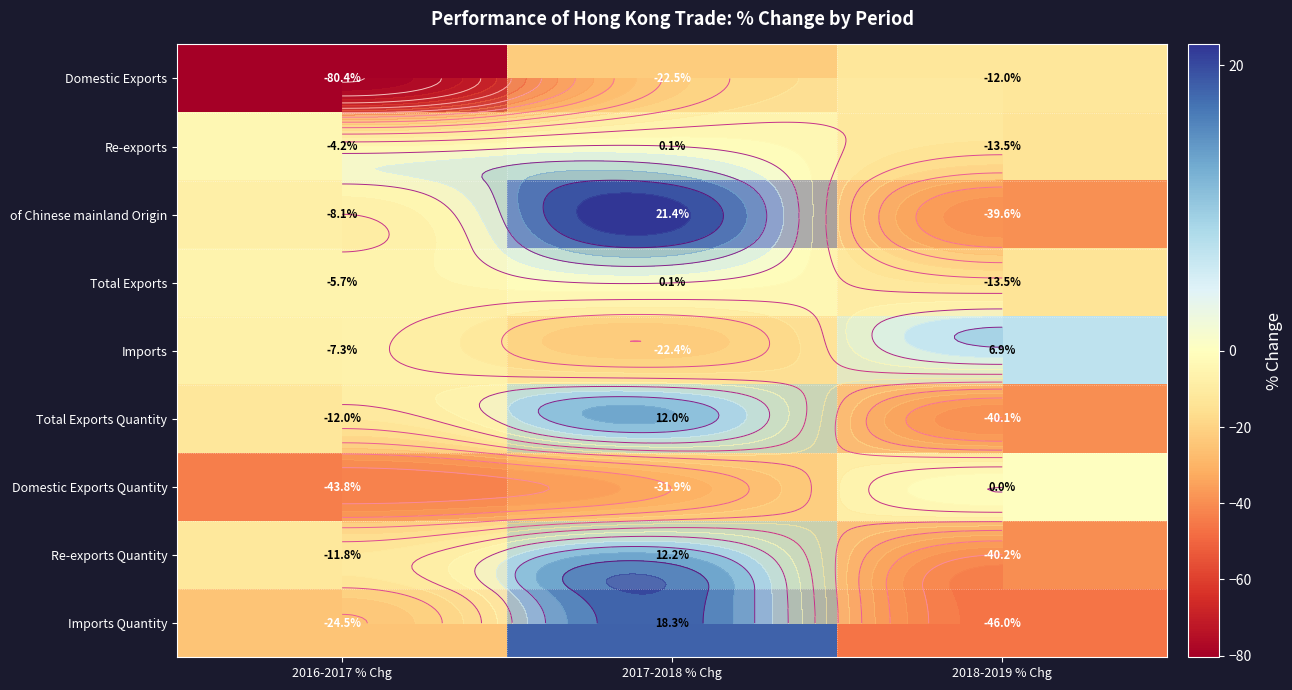

What is the difference between the Domestic Exports values at 2017-2018 % Chg and 2018-2019 % Chg?

10.5